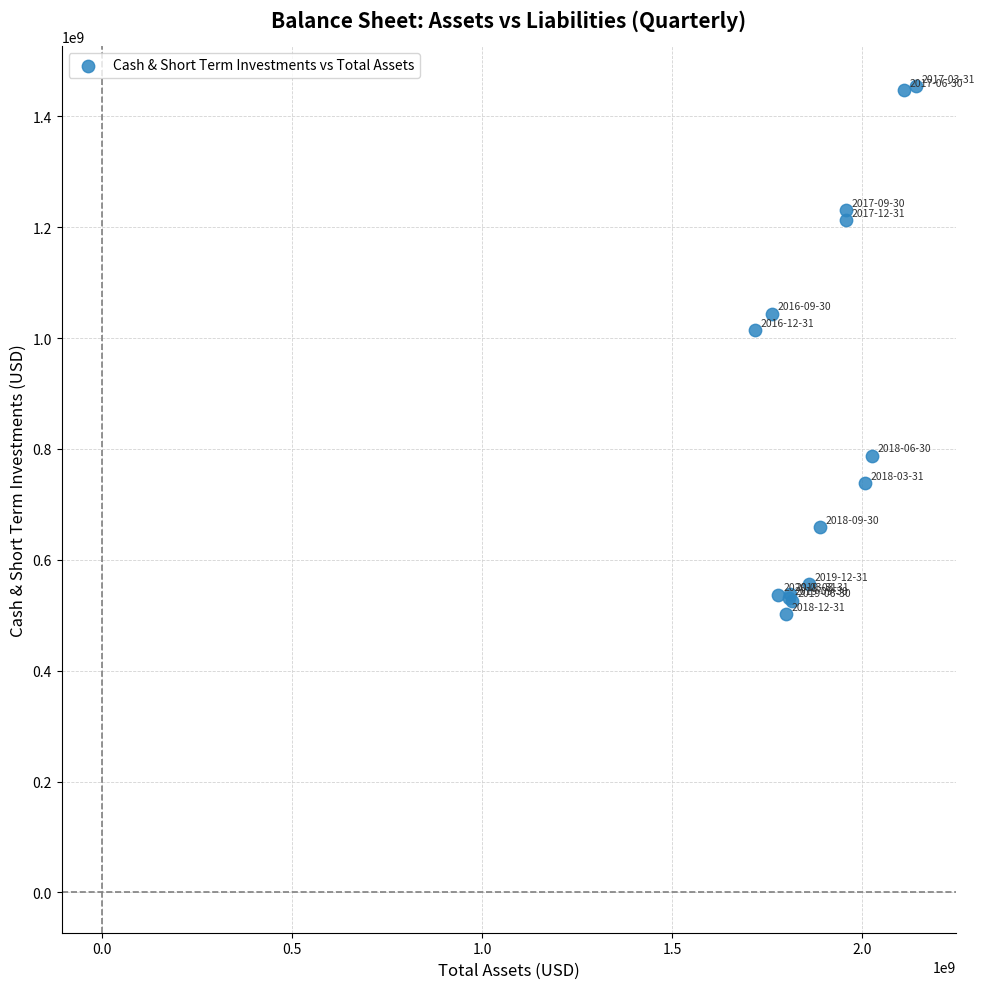

What Y value in the scatter plot is closest to 978650000?

1014900000